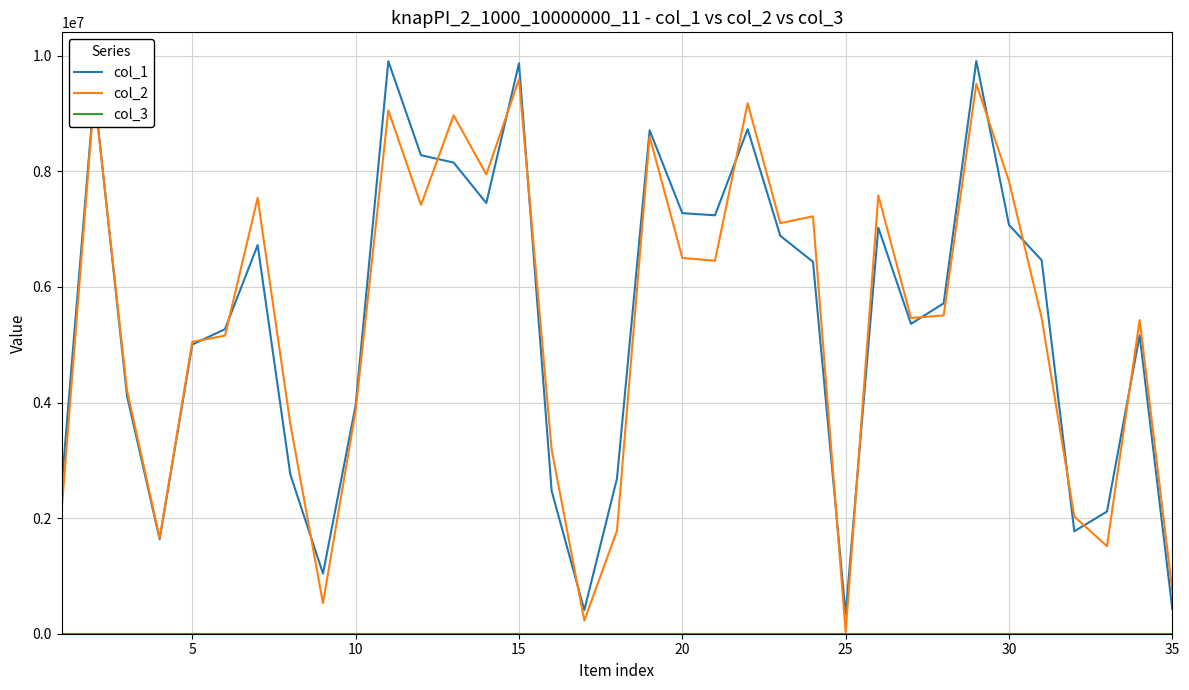

True or false: col_3 and col_2 cross at least once.

False